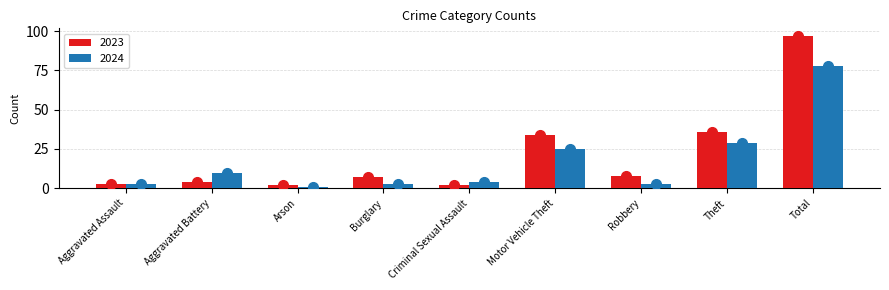

What is the value of the 2024 bar at the 4th from the left?

3